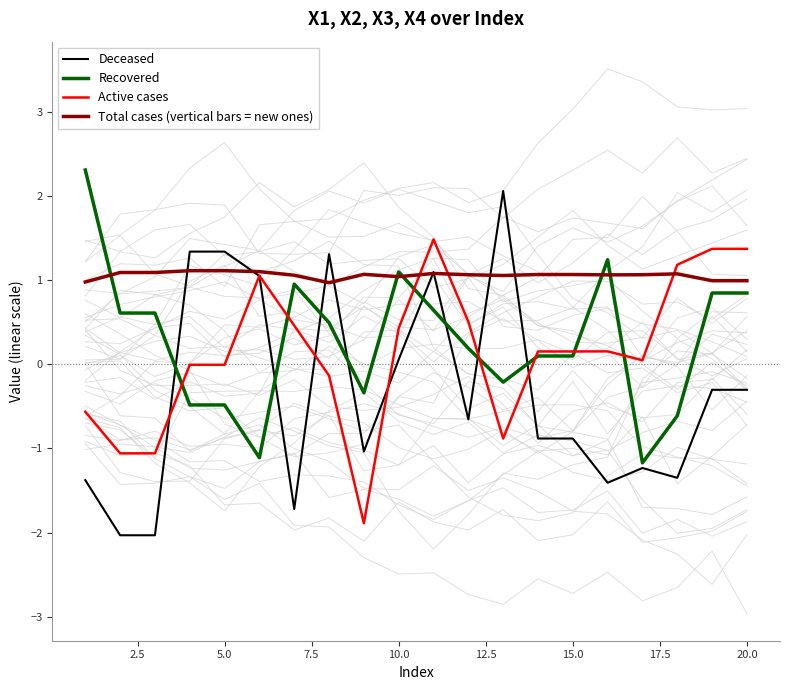

What is the minimum value shown in the chart?

-2.0